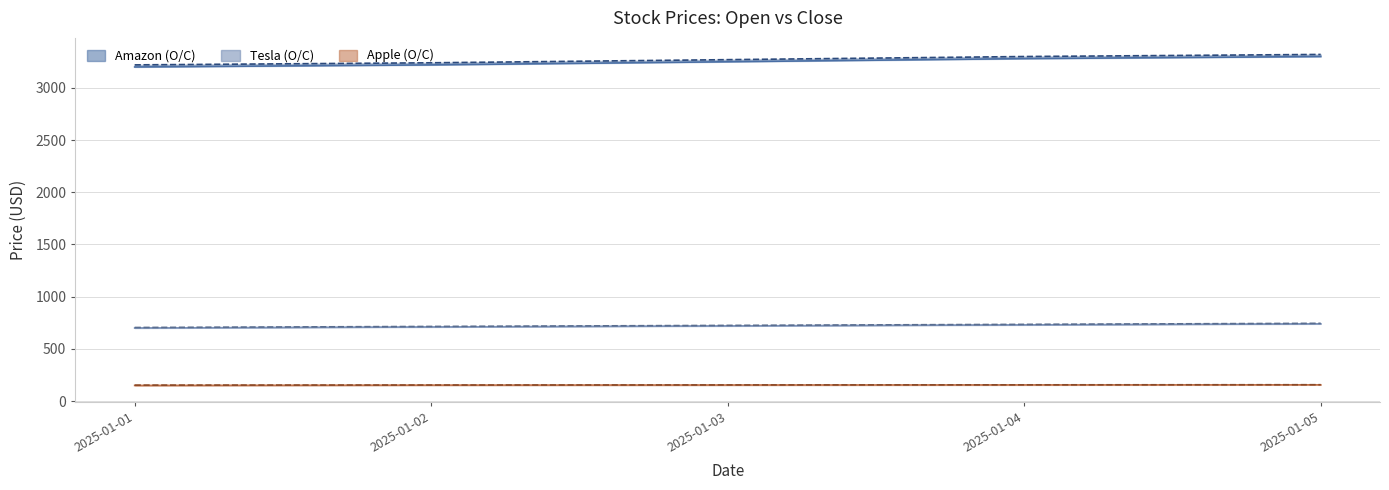

At how many categories does at least one series exceed 2916?

5